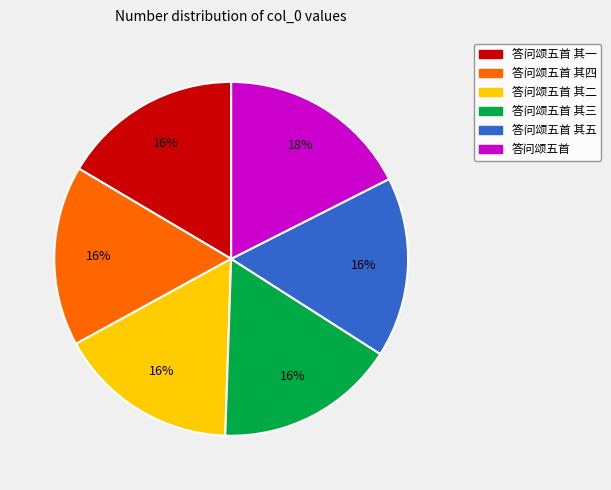

Is there a majority slice in this chart?

No